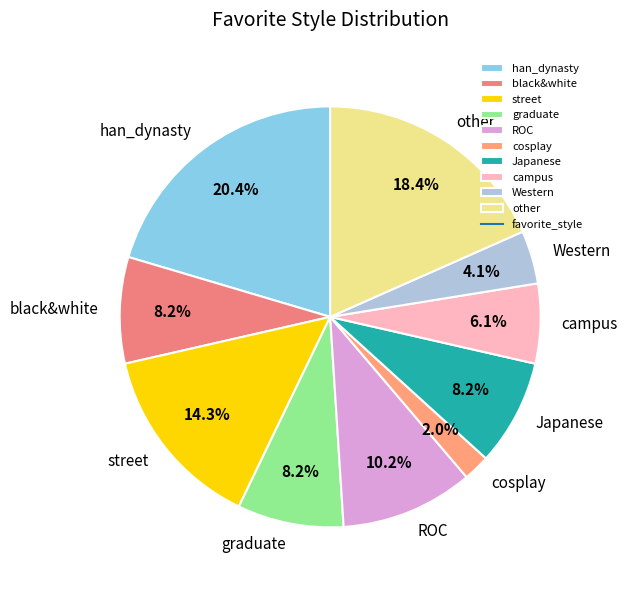

To the nearest percent, what is the average slice percentage?

10%